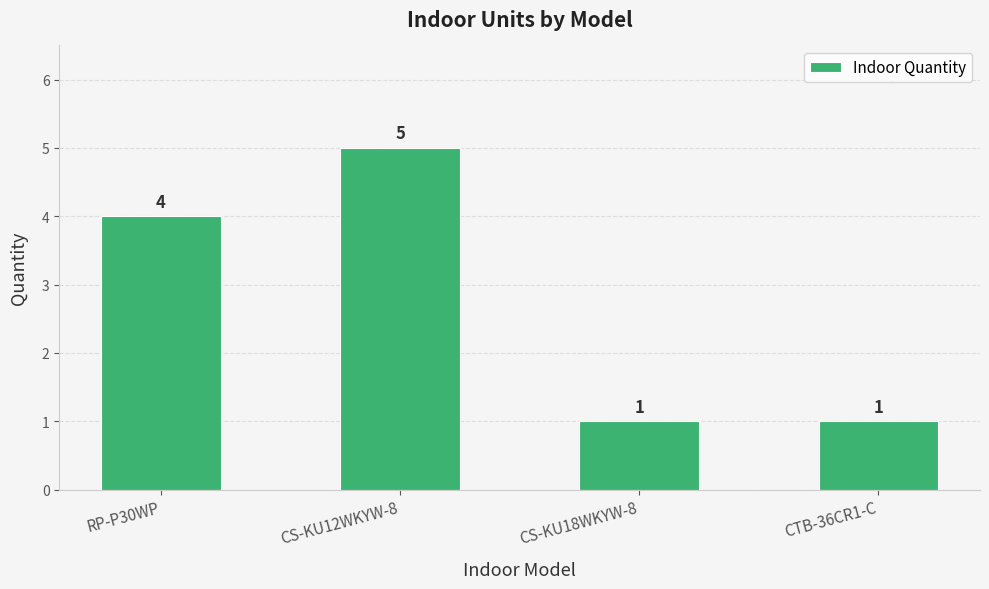

Reading right to left, transcribe all the data shown in this chart.

1	1	5	4